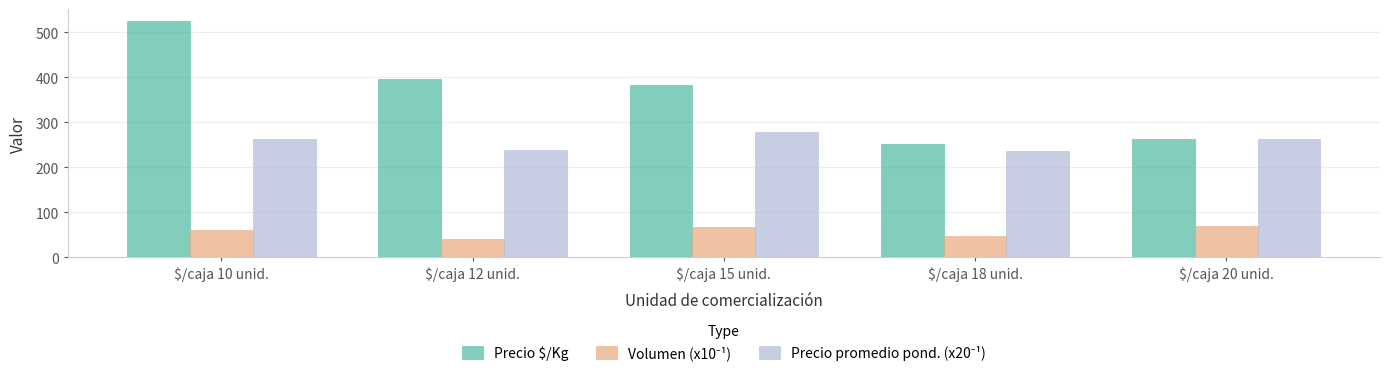

What is the spread (max minus min) of values at $/caja 20 unid.?

193.0